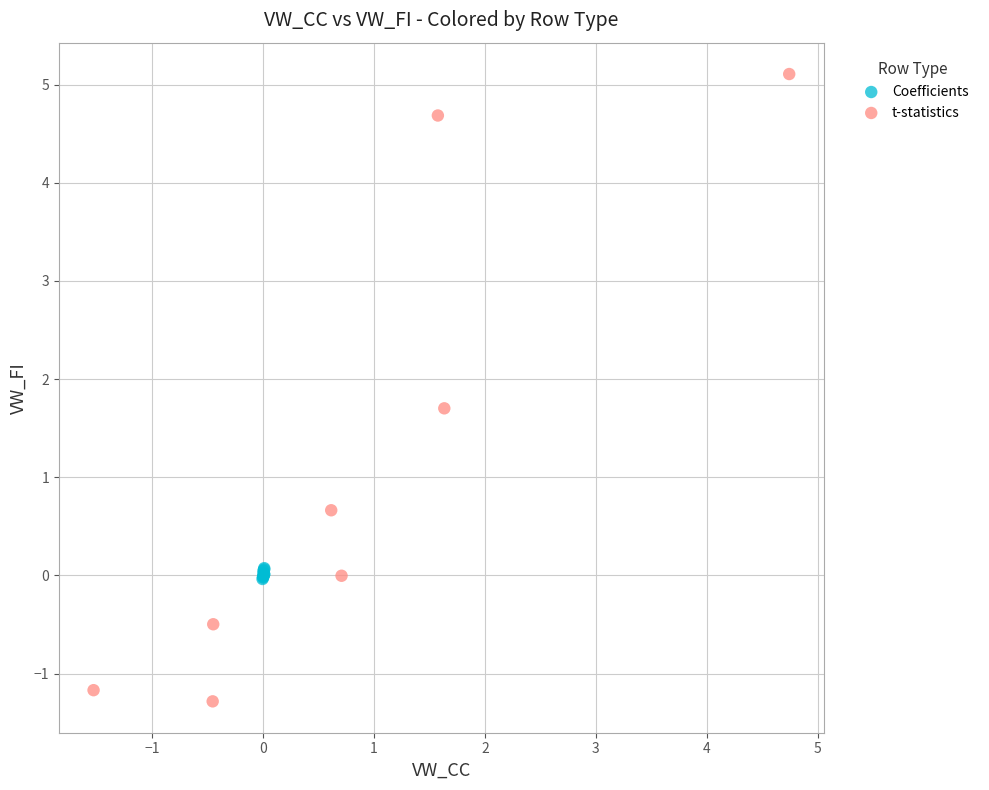

Which series reaches the maximum Y coordinate?

t-statistics